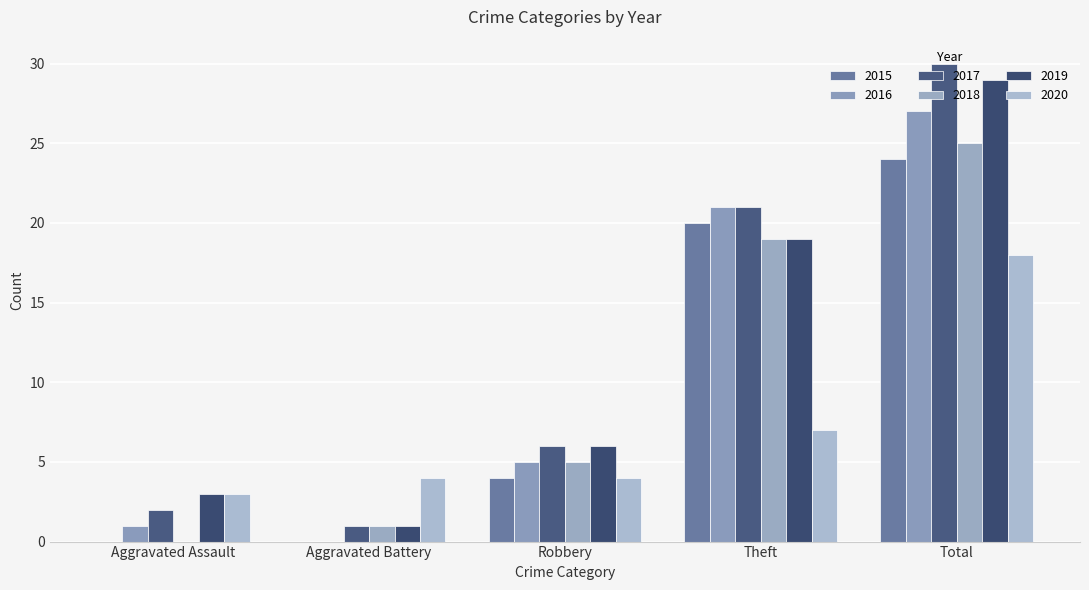

What is the label of the 1st bar from the left?

Aggravated Assault